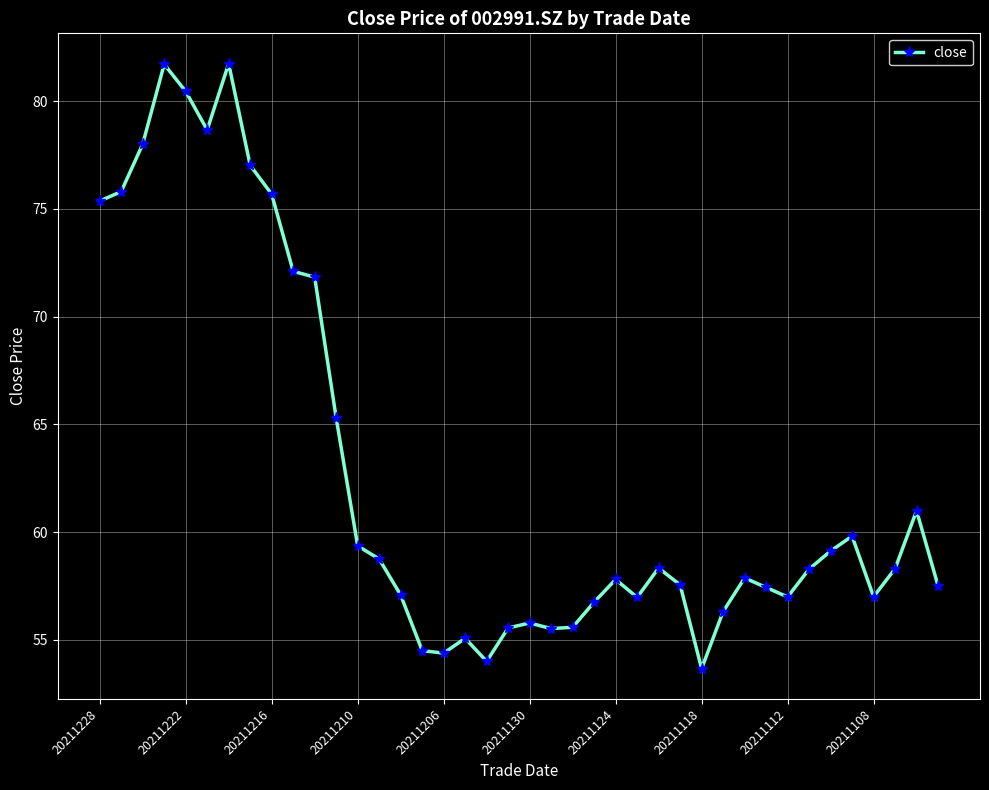

What is the value of the 5th point from the left?

80.5